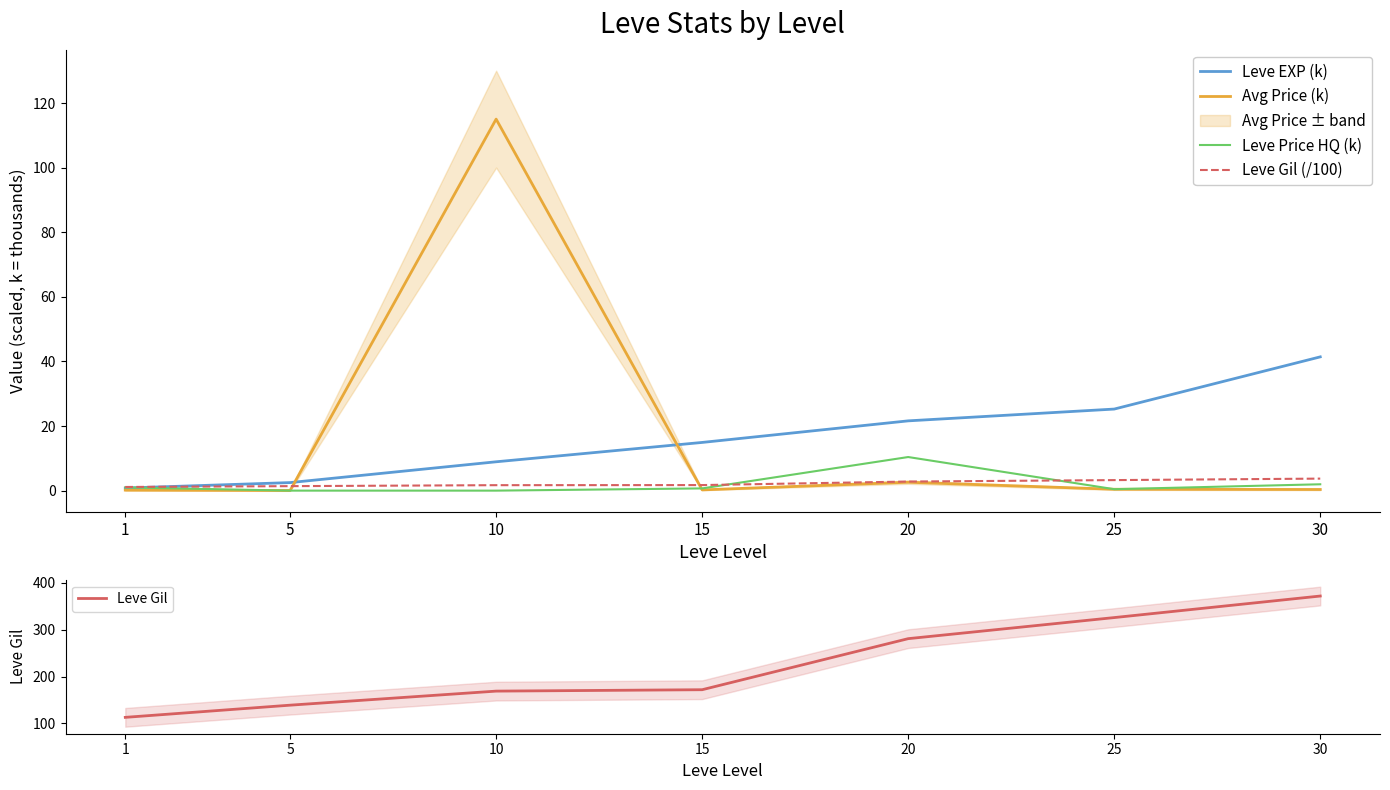

True or false: Leve Gil and Leve Gil (/100) cross at least once.

False